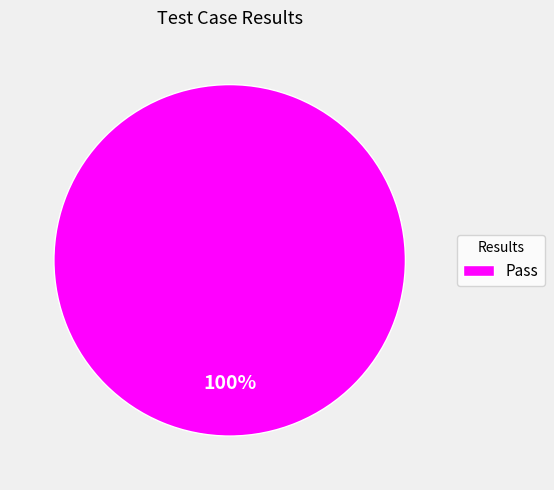

Rank the categories by value from lowest to highest.

Pass